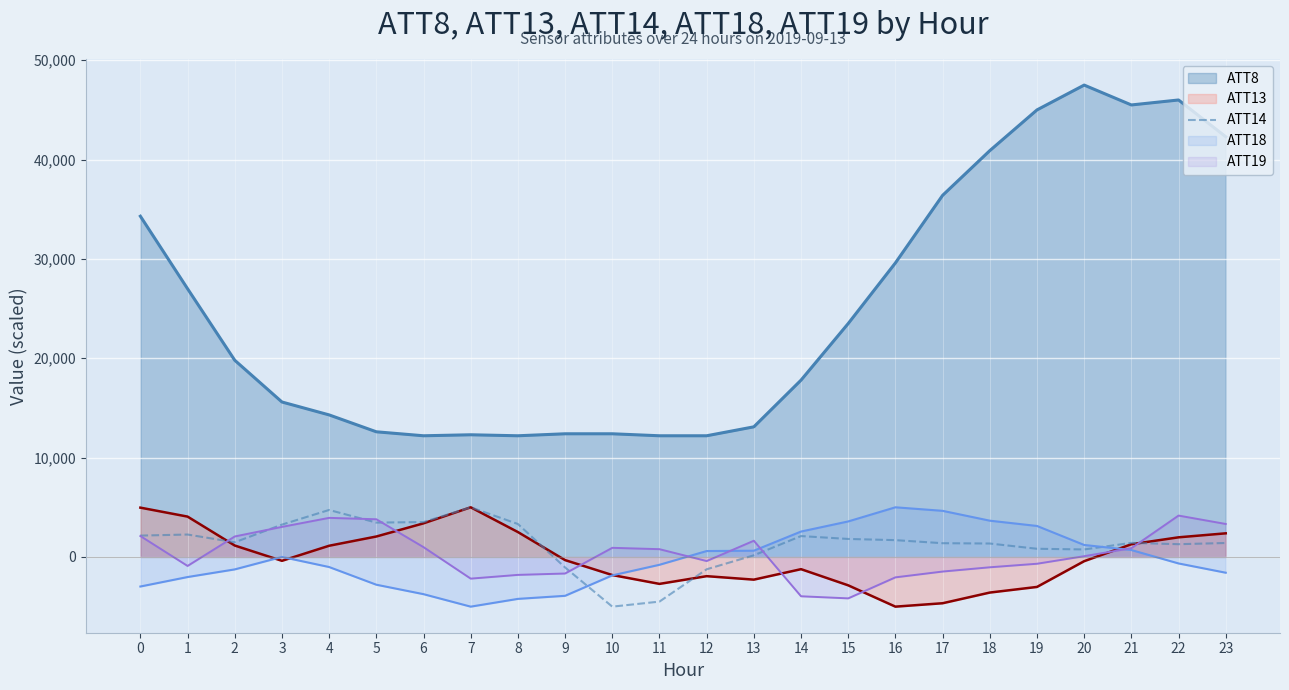

Where do ATT13 line and ATT18 line first cross each other?

2 and 3